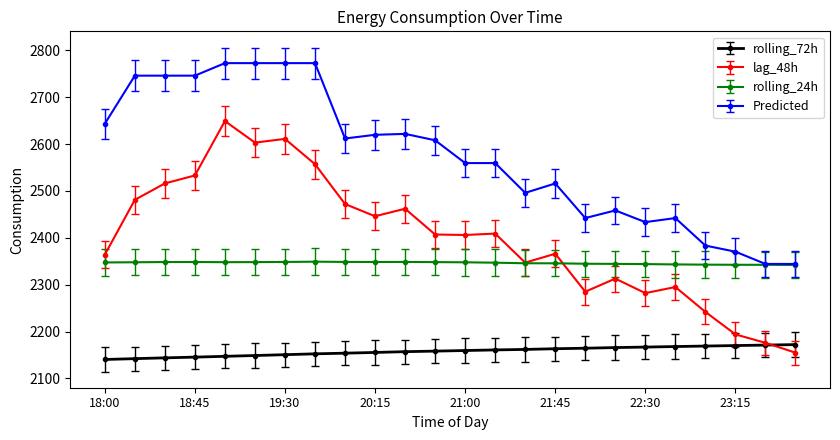

Which series has the largest total across all categories?

Predicted